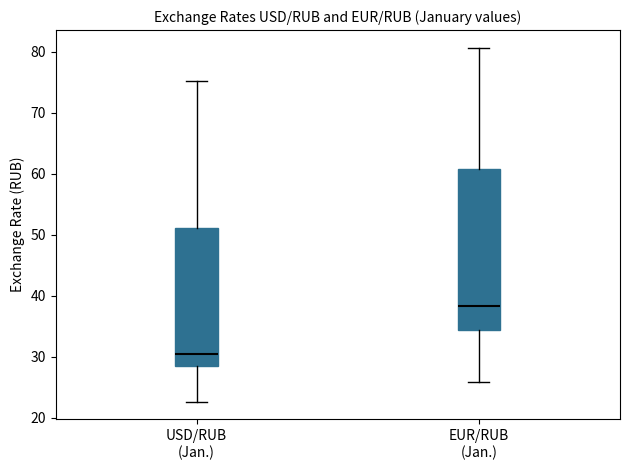

Where is the lower edge of the box for USD/RUB (Jan.) on the y-axis? The values are not printed on the chart, so give them approximately, as read against the axis.

28